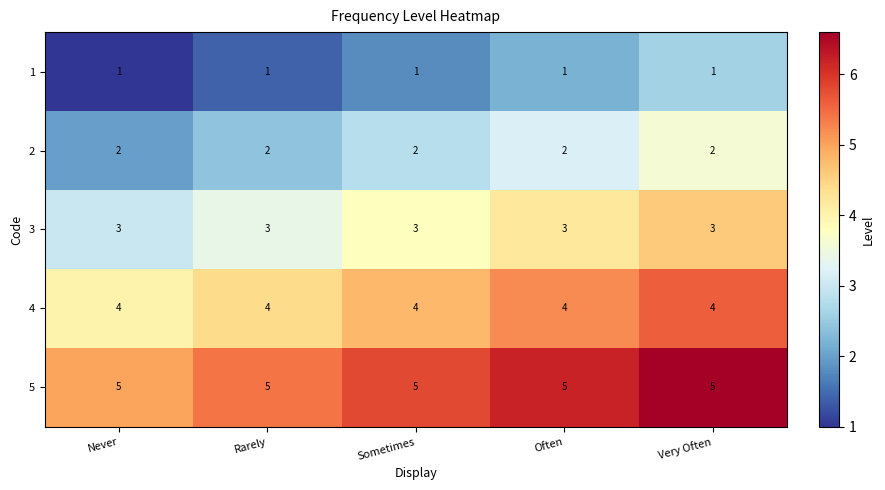

List the series in order of their peak value, highest first.

5, 4, 3, 2, 1